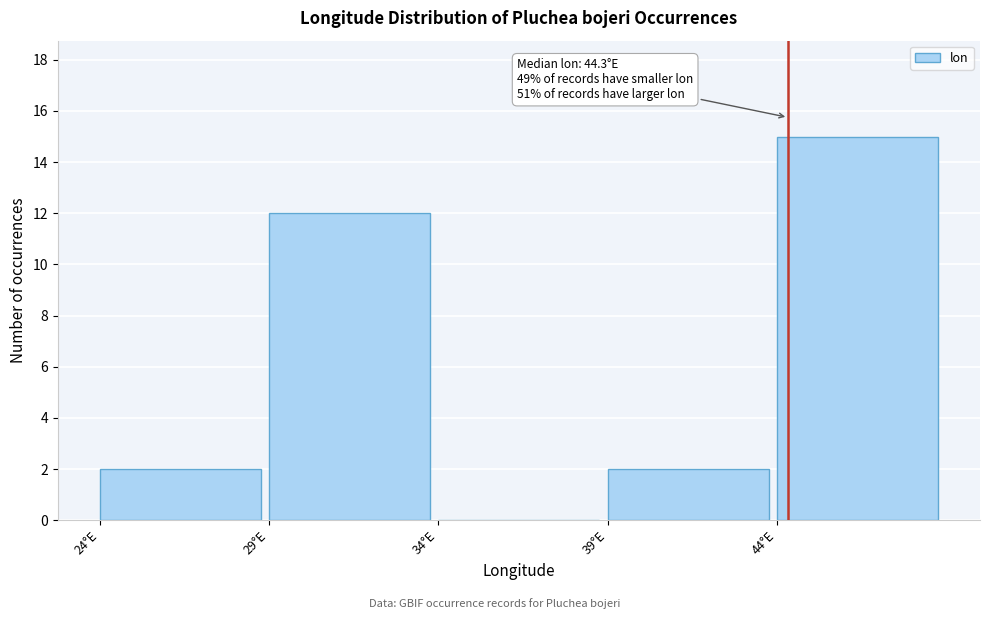

Over which range of the x-axis is the bar tallest?

44 to 49